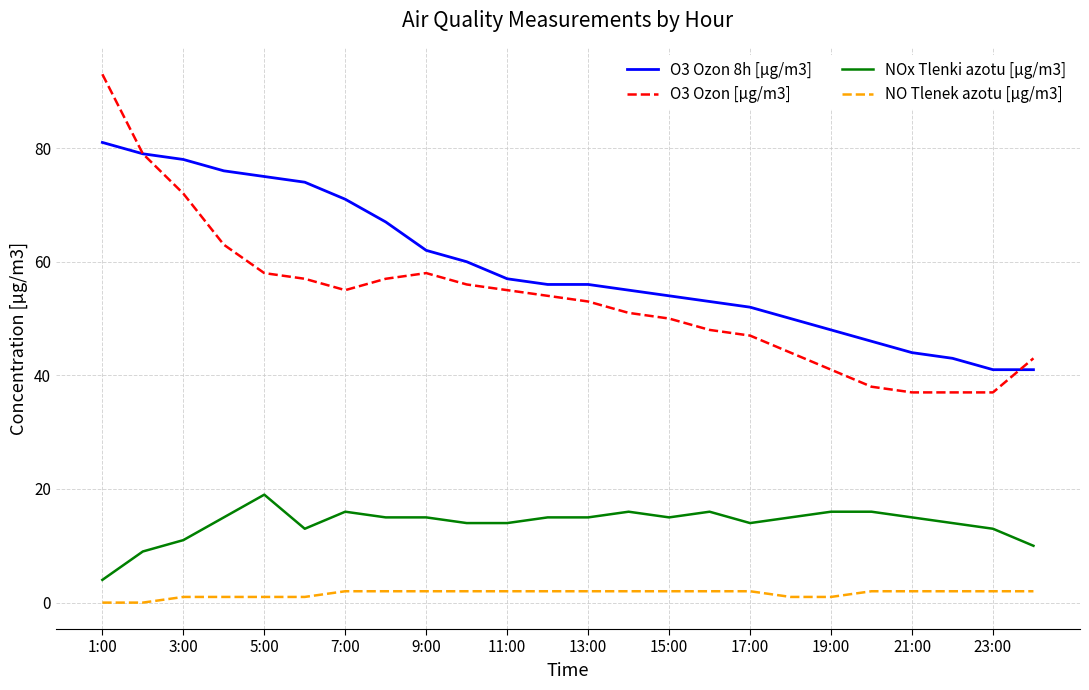

Which series has the widest spread of values?

O3 Ozon [µg/m3]